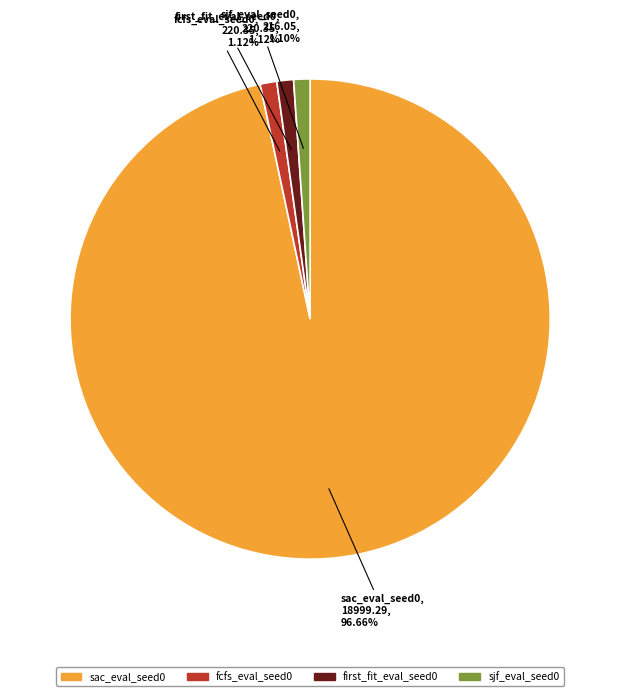

Which slice represents more than half of the pie?

sac_eval_seed0